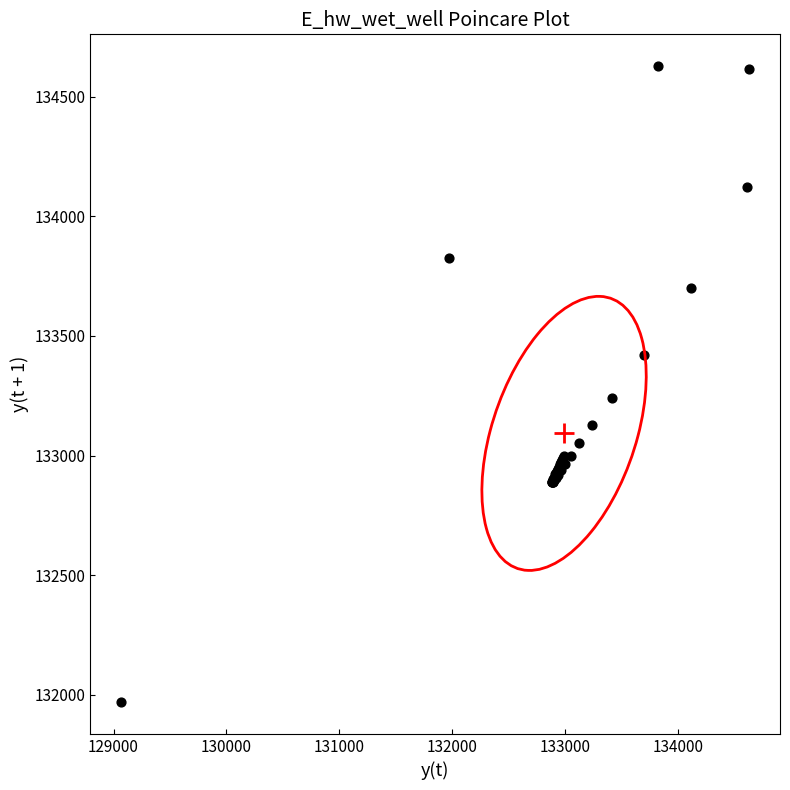

What Y value in the scatter plot is closest to 133298?

133240.7